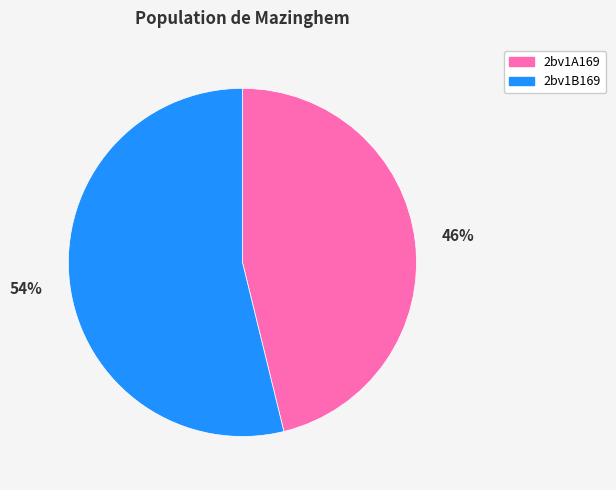

Do 2bv1A169 and 2bv1B169 together represent more than half of the pie?

Yes